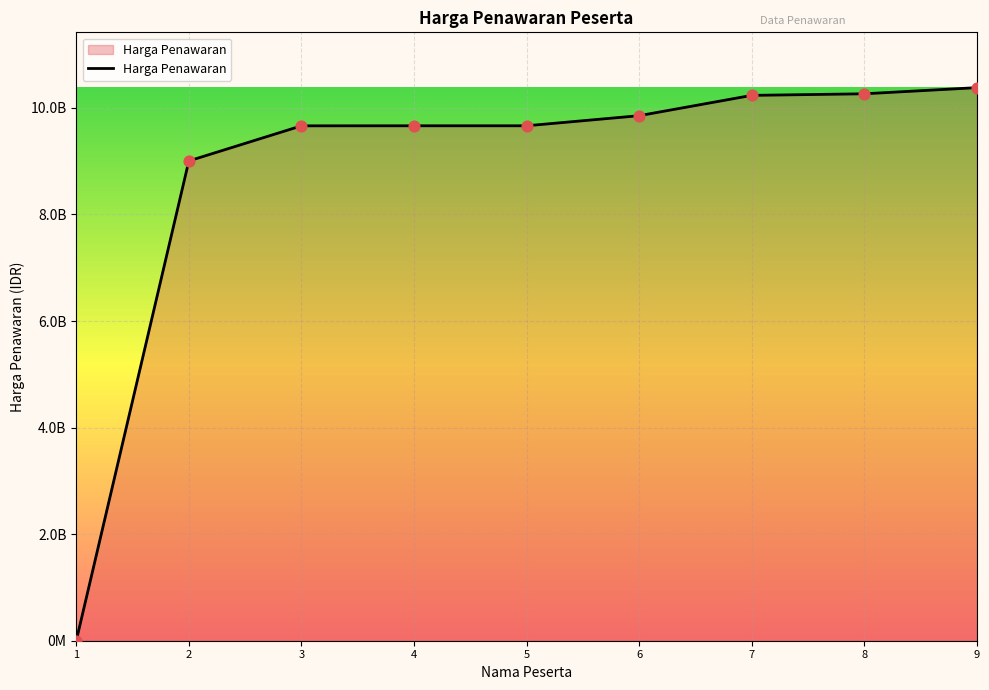

What is the change in value from 2 to 6?

+849177236.4